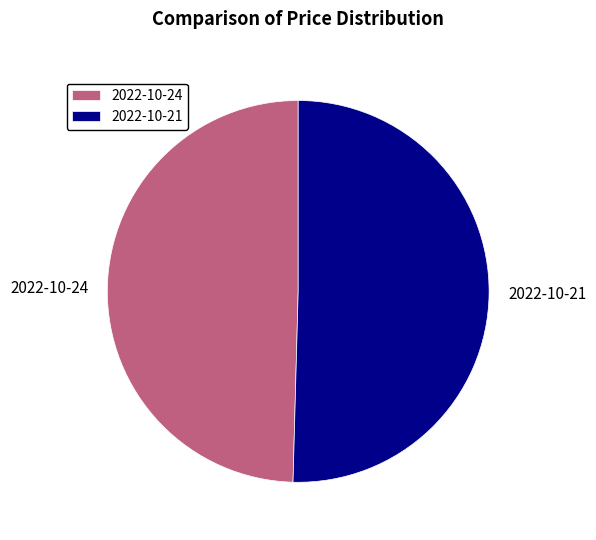

Does 2022-10-21 represent more than half of the total?

Yes